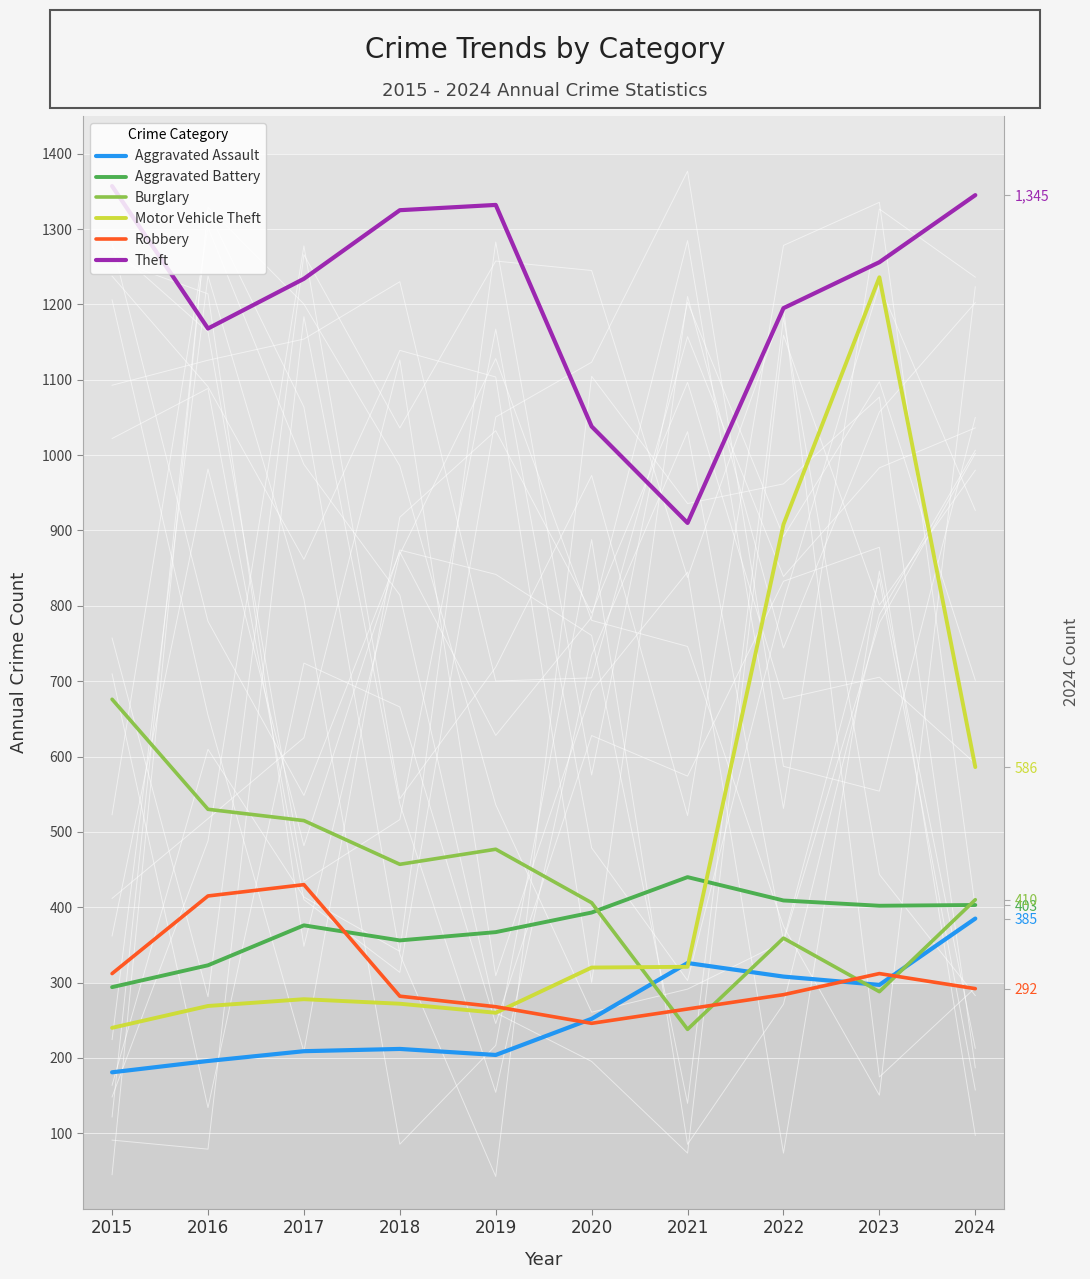

What is the difference between the second highest and second lowest values in the Aggravated Battery series?

86